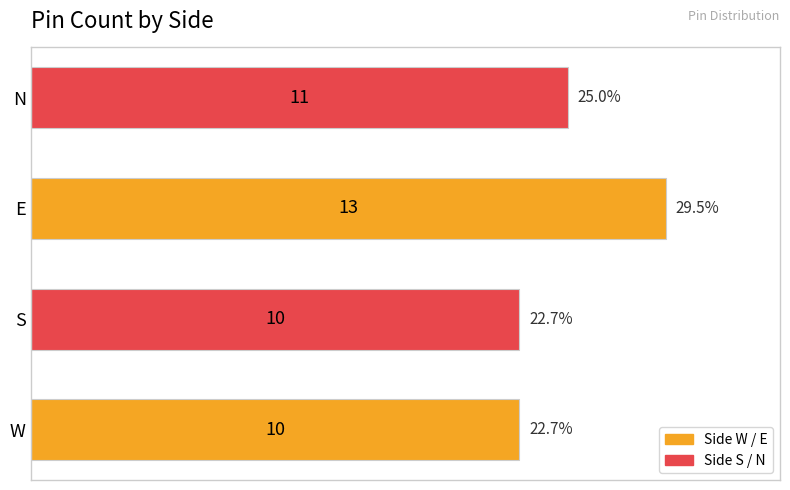

Are the bars horizontal?

Yes